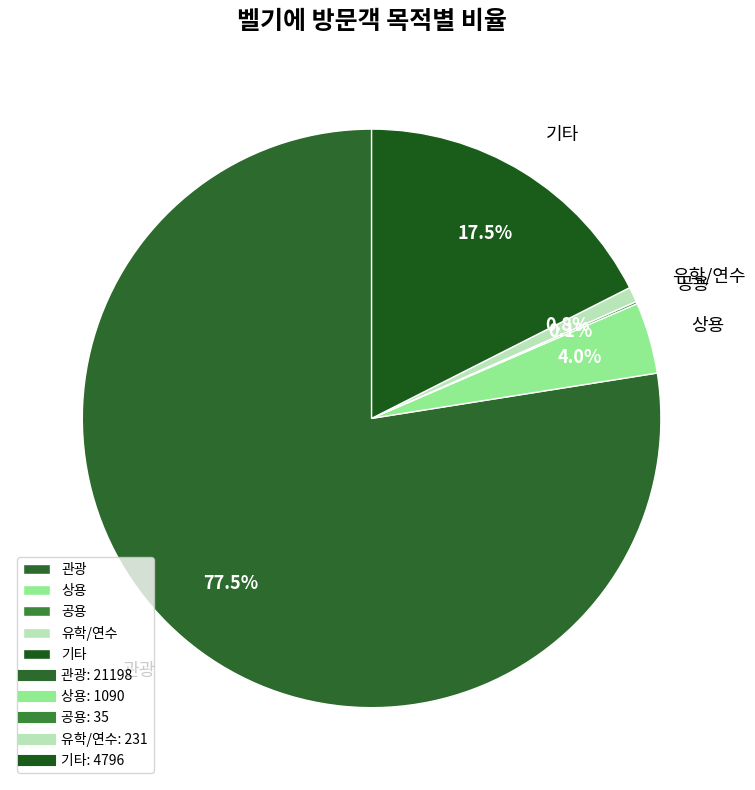

Combined, do 관광 and 상용 account for over 50%?

Yes